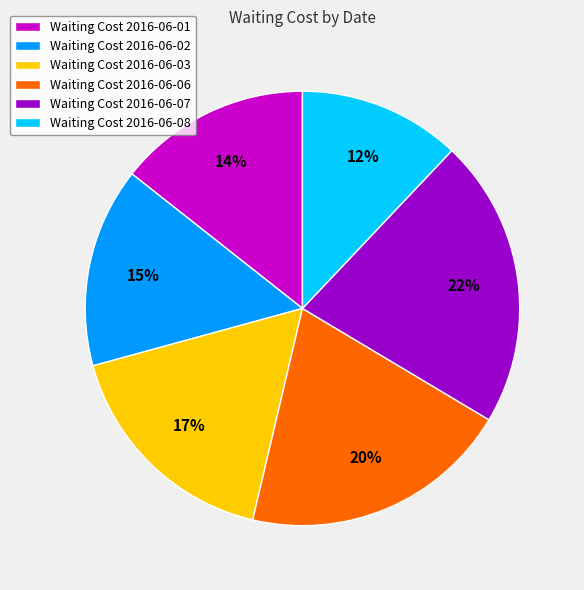

Which has a higher value, Waiting Cost 2016-06-07 or Waiting Cost 2016-06-08?

Waiting Cost 2016-06-07